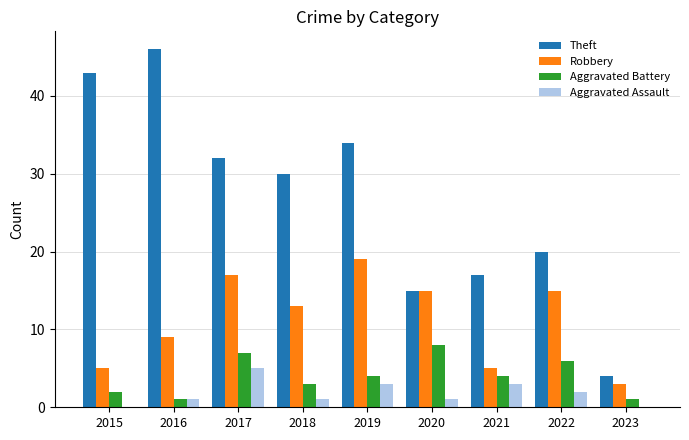

Is the value of Aggravated Battery at 2015 greater than the value of Aggravated Assault at 2020?

Yes